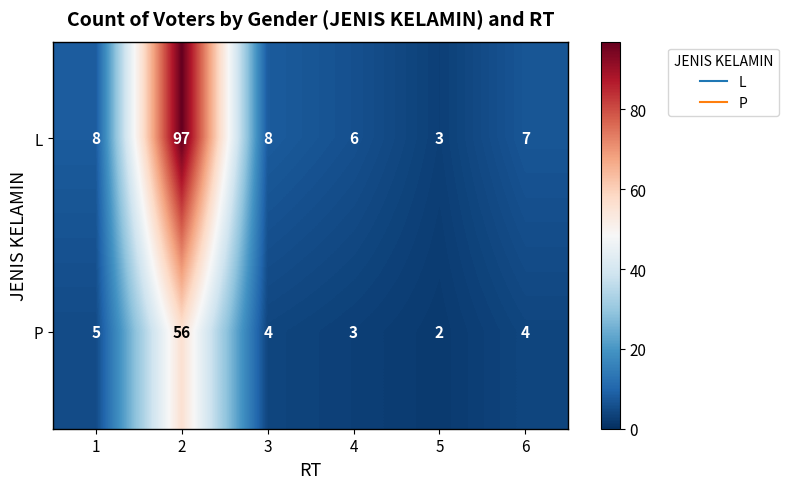

The value of P at 4 is 2. True or false?

False